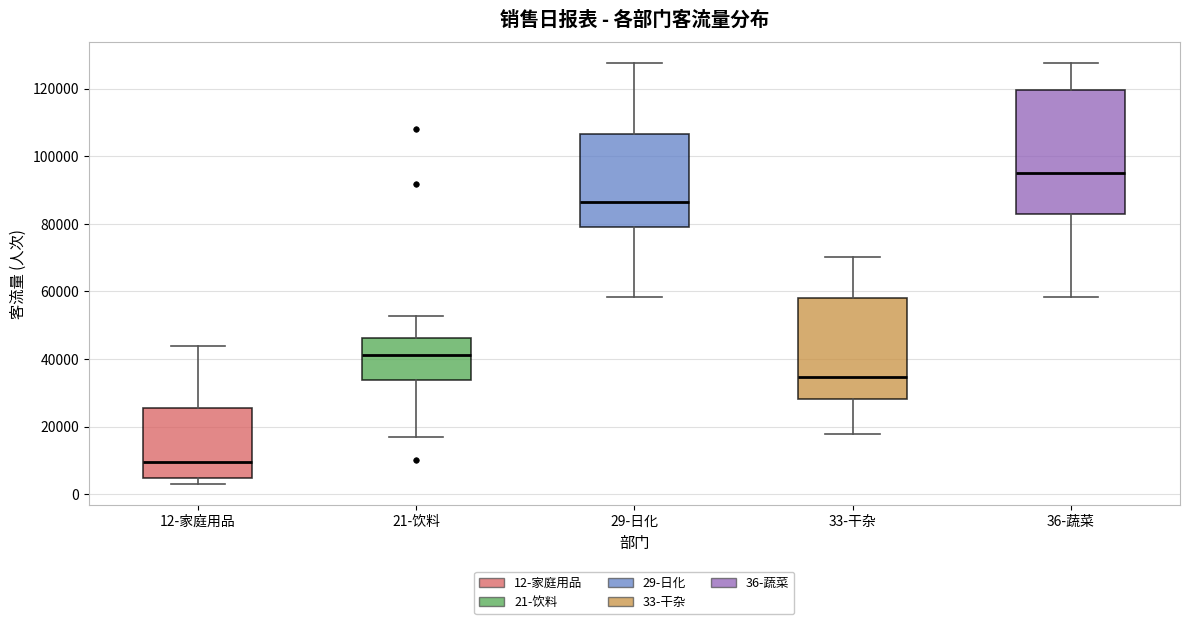

Reading left to right, transcribe this box plot: for each box, give where its median line is, the range the box spans, and where its two whiskers end, as read against the y-axis. The values are not printed on the chart, so give them approximately, as read against the axis.

12-家庭用品: median 10000, box 4000 to 26000, whiskers 4000 (just below the box's lower edge) to 44000
21-饮料: median 42000, box 34000 to 46000, whiskers 18000 to 52000
29-日化: median 86000, box 80000 to 106000, whiskers 58000 to 128000
33-干杂: median 34000, box 28000 to 58000, whiskers 18000 to 70000
36-蔬菜: median 94000, box 82000 to 120000, whiskers 58000 to 128000